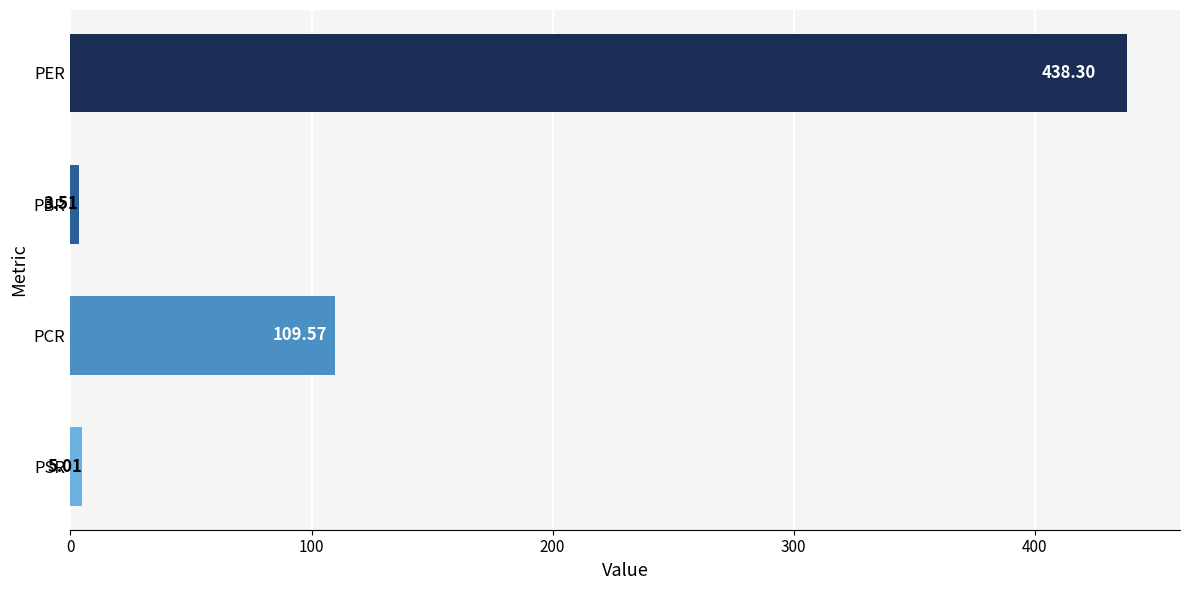

What is the label of the 1st bar from the bottom?

PSR